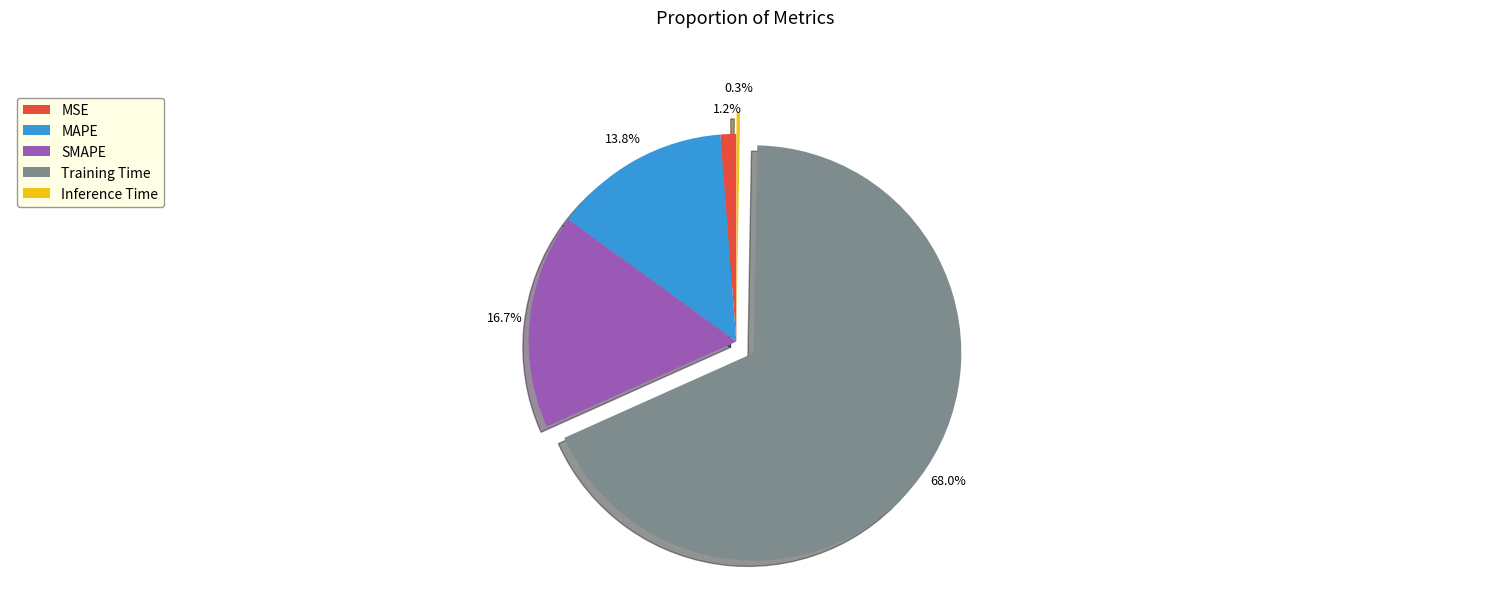

To the nearest percent, what is the average slice percentage?

20%